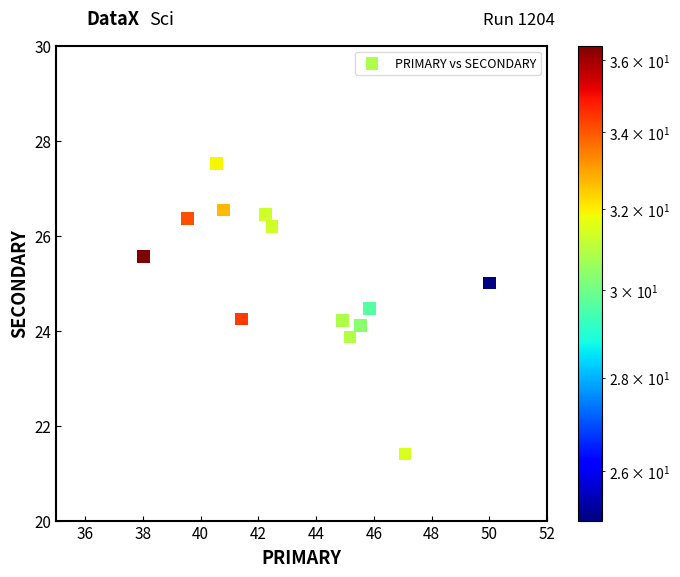

What is the range of X values (max minus min)?

12.0